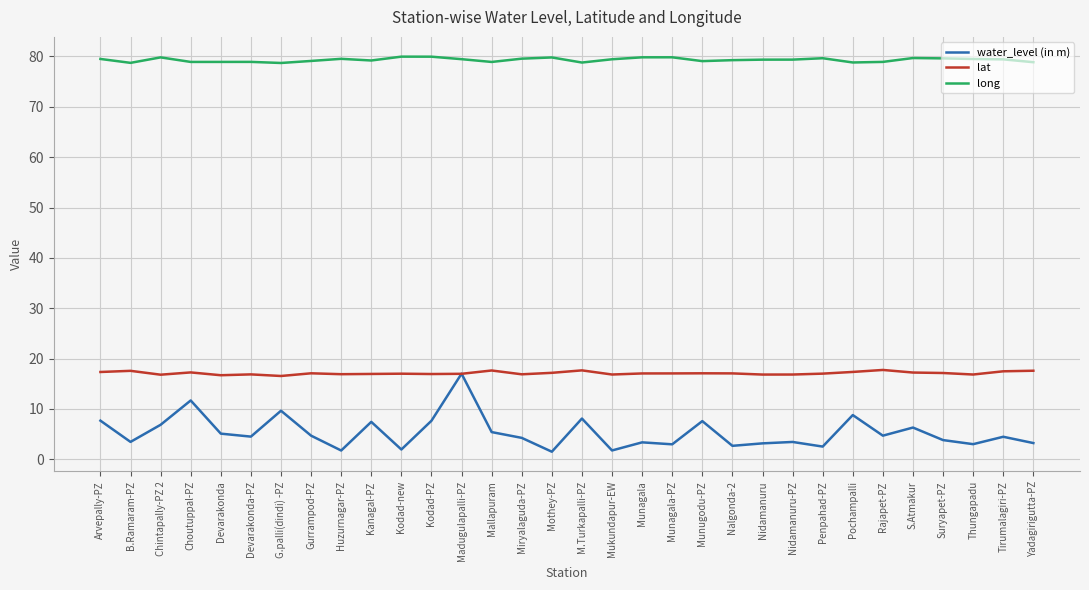

What is the sum of the water_level (in m) values at Arvepally-PZ and S.Atmakur?

14.0